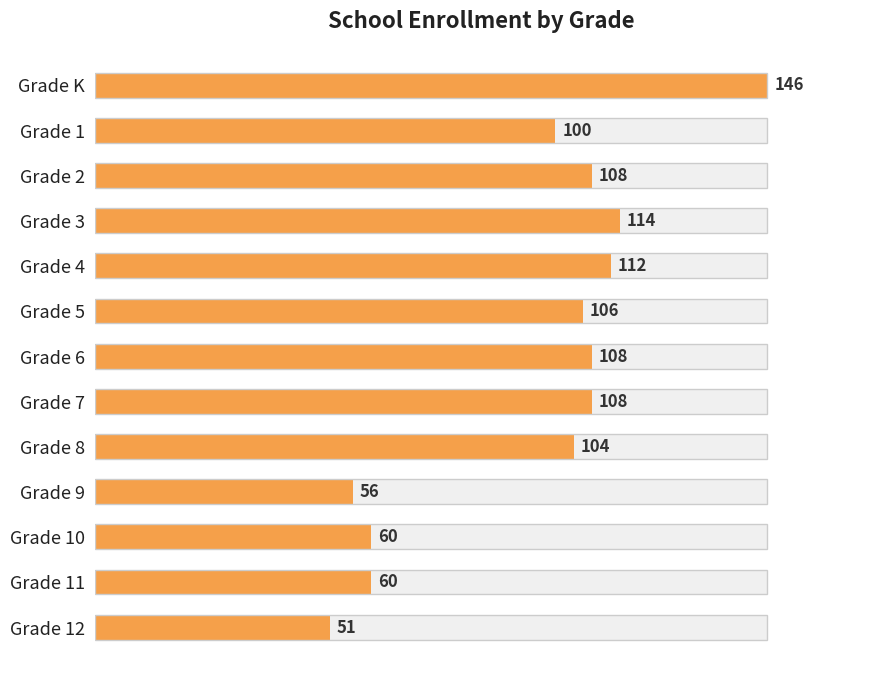

What is the difference between the maximum and minimum values?

95